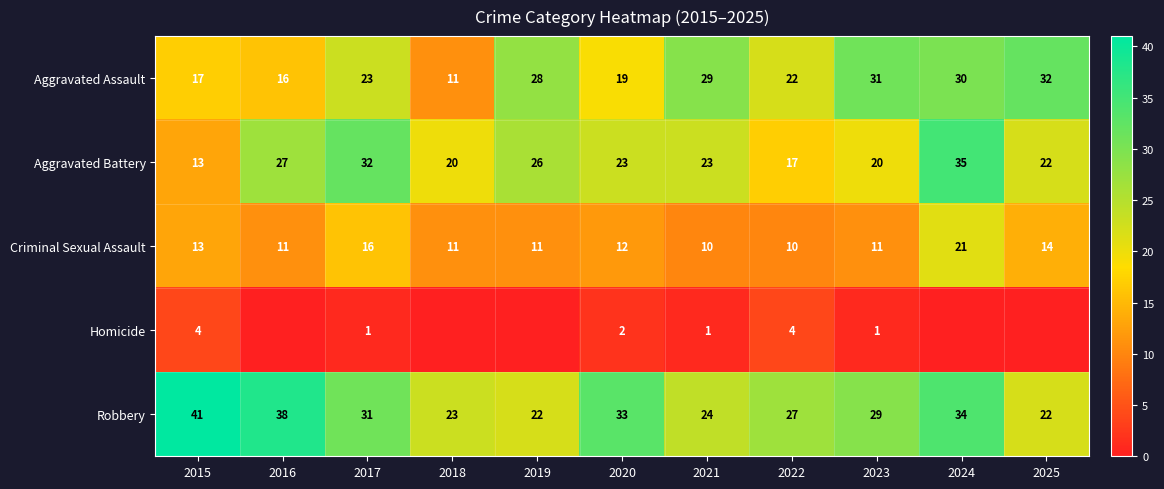

What is the difference between the maximum and minimum values in the Aggravated Assault series?

21